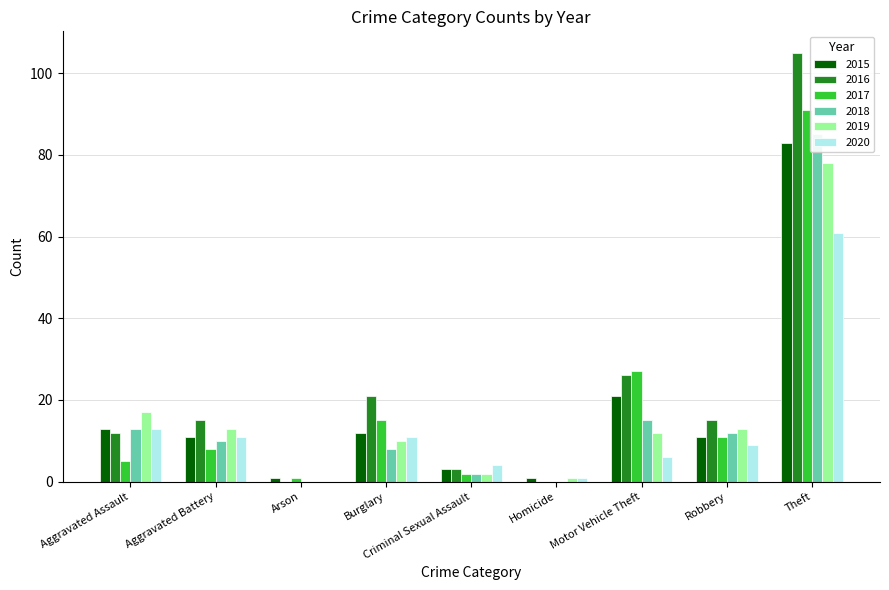

Which series has the widest spread of values?

2016